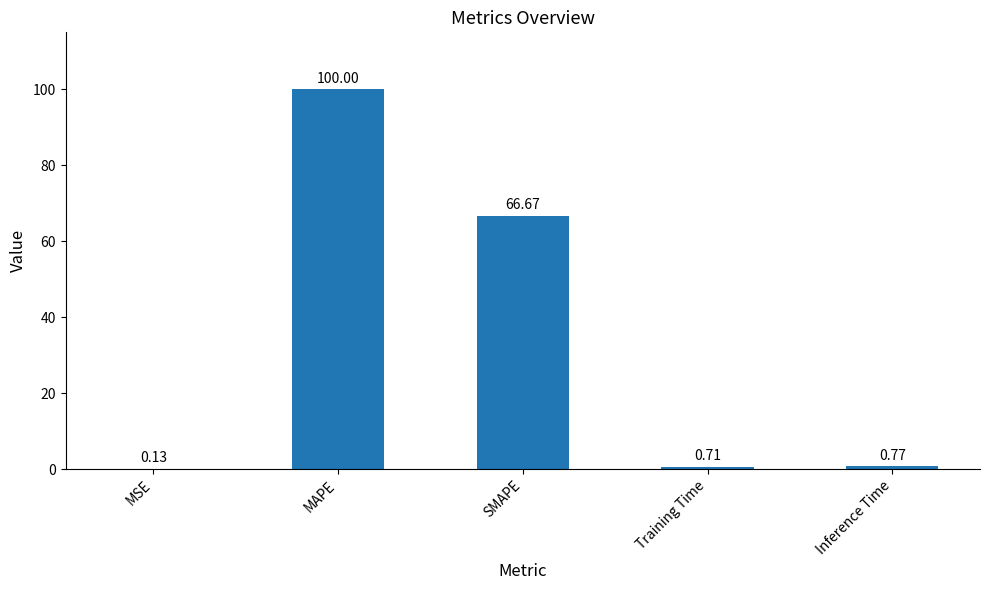

The chart shows a value of 66.7 at SMAPE. True or false?

True